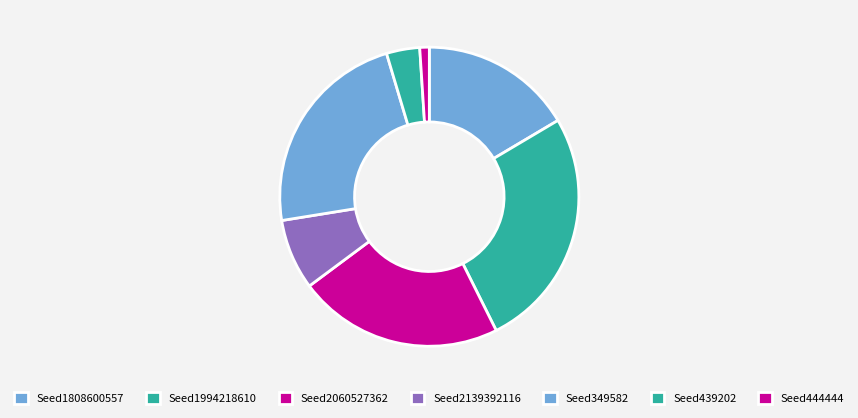

How many slices are in this pie chart?

7